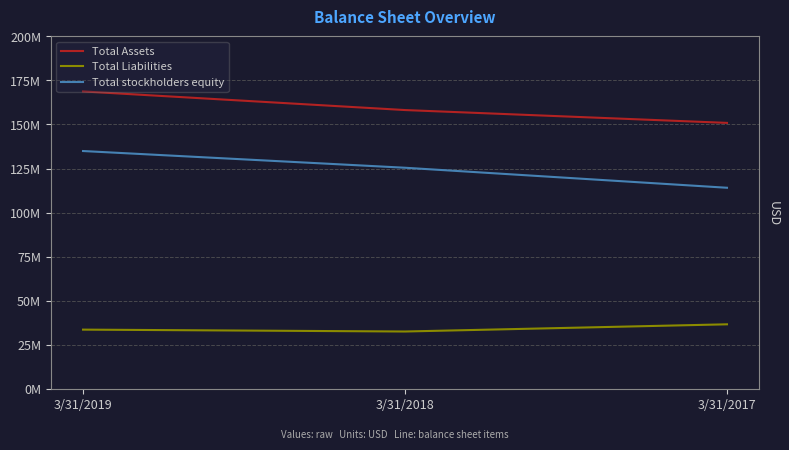

Reading left to right, list all the values displayed in this chart.

Total Assets: 168763000	158192000	150905000
Total Liabilities: 33573000	32503000	36589000
Total stockholders equity: 134936000	125449000	114090000